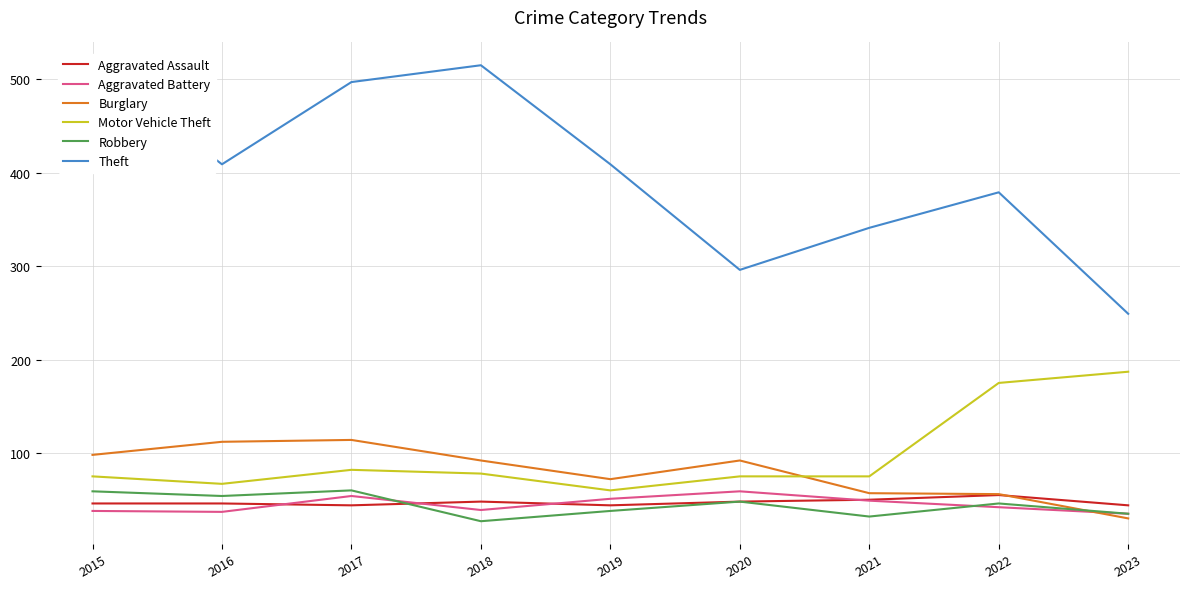

Which series has the largest range (max minus min)?

Theft